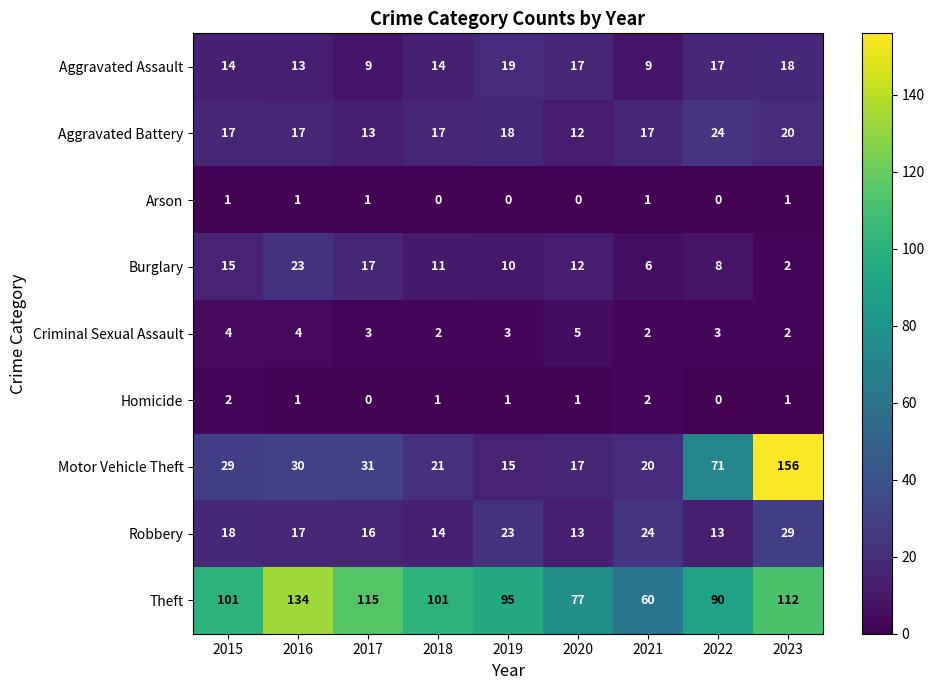

What is the sum of the Aggravated Battery values at 2021 and 2018?

34